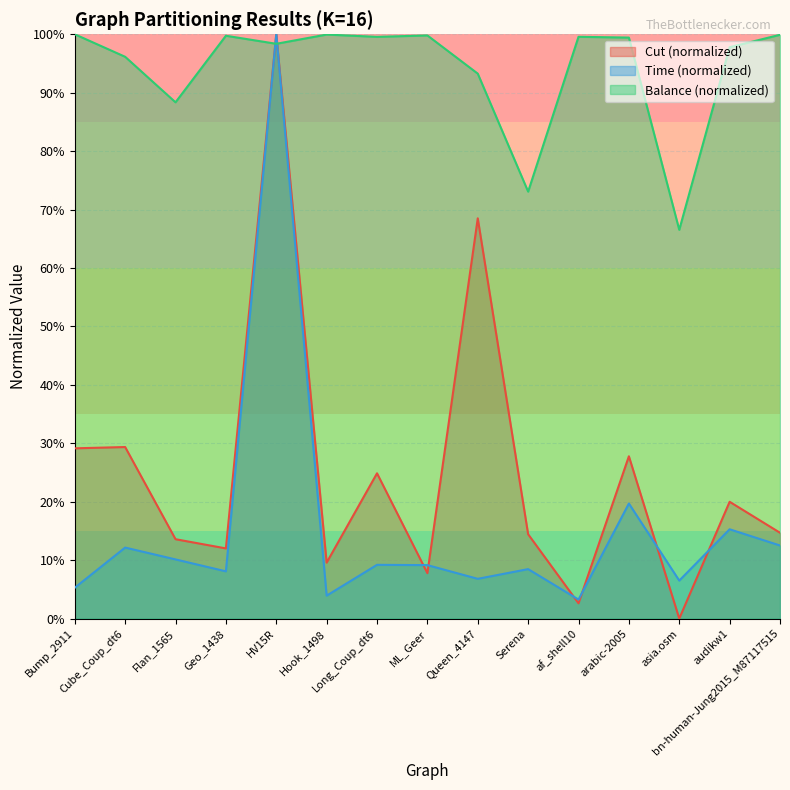

At Serena, list the series in order from smallest to largest.

Time (normalized), Cut (normalized), Balance (normalized)